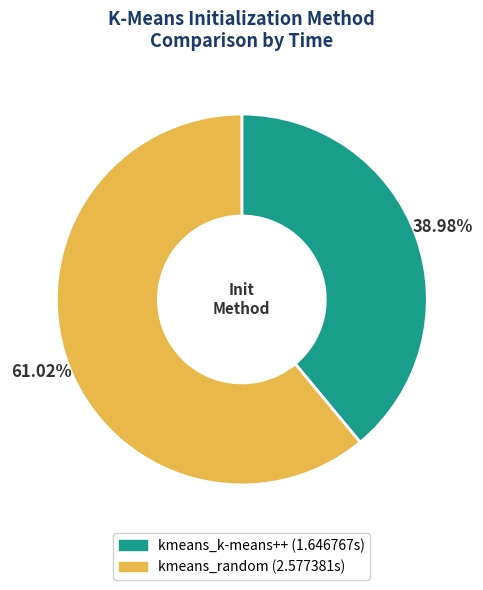

Which category has the smallest portion of the pie?

kmeans_k-means++